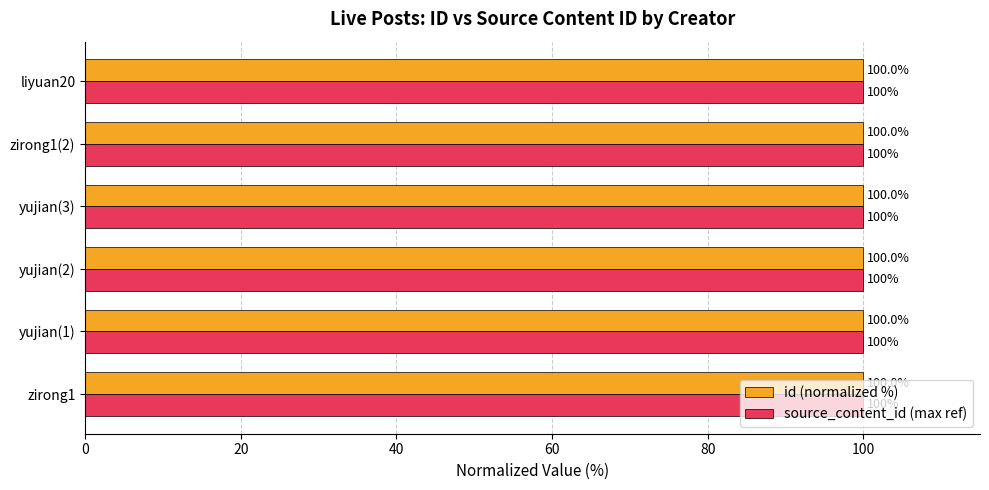

What is the sum of the id (normalized %) values at yujian(3) and liyuan20?

200.0